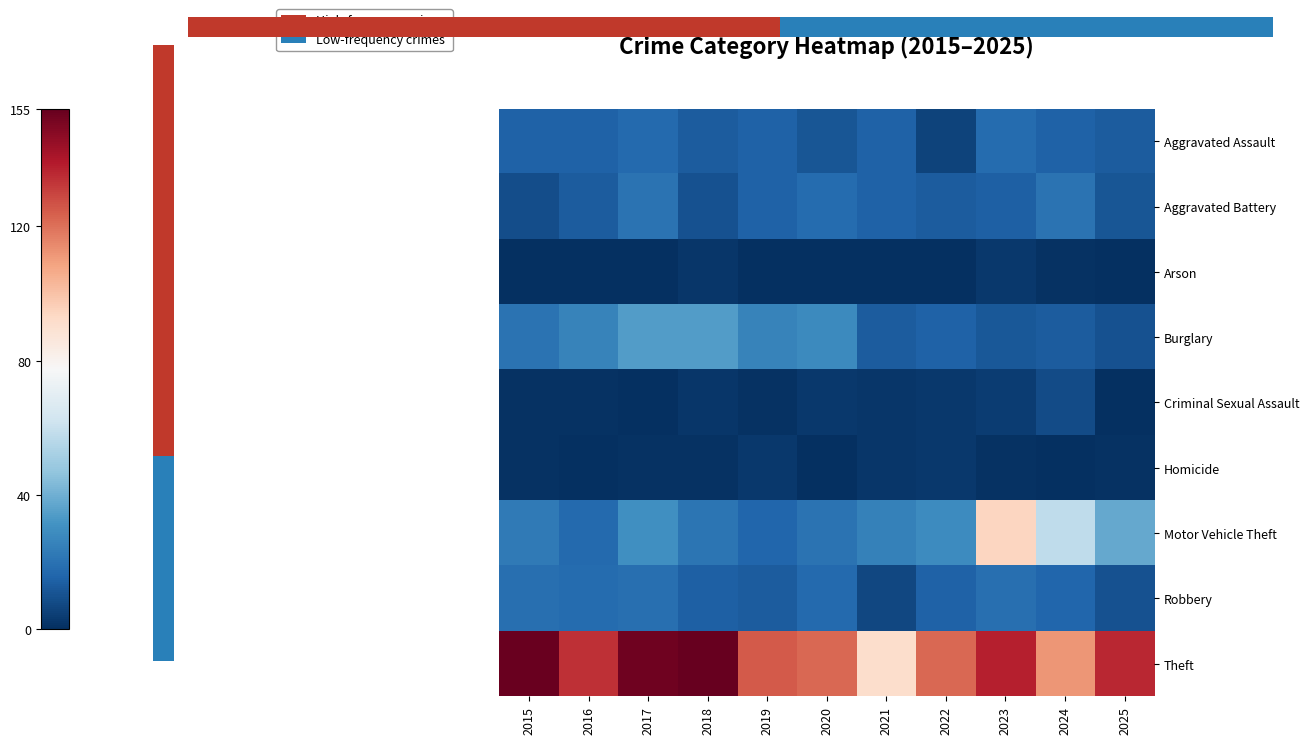

Count the number of categories in the chart.

11